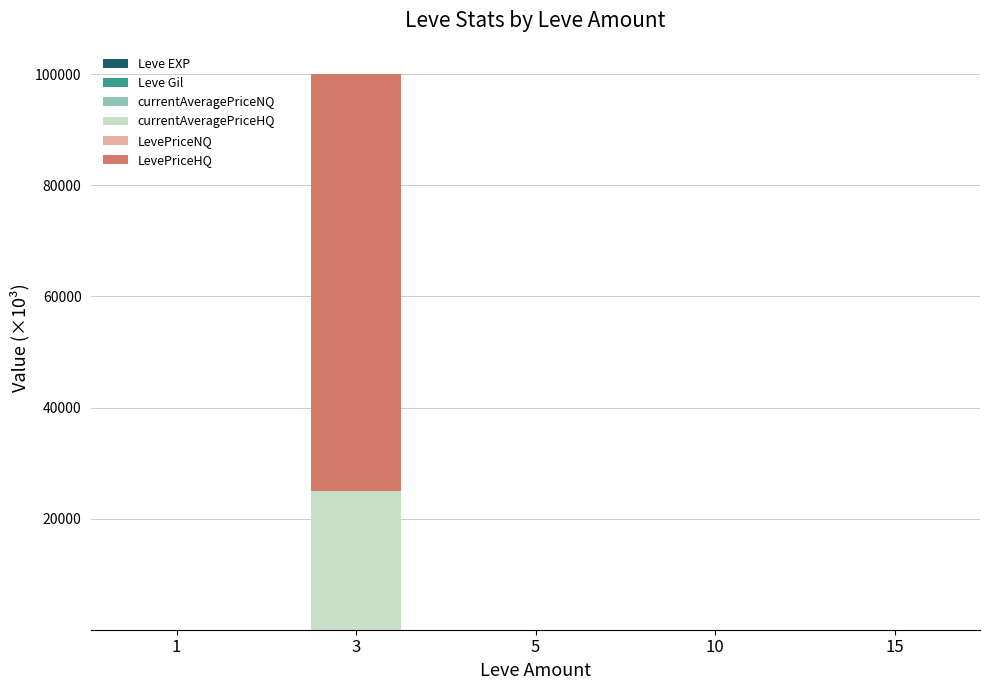

At which category is the sum across all series the highest?

3